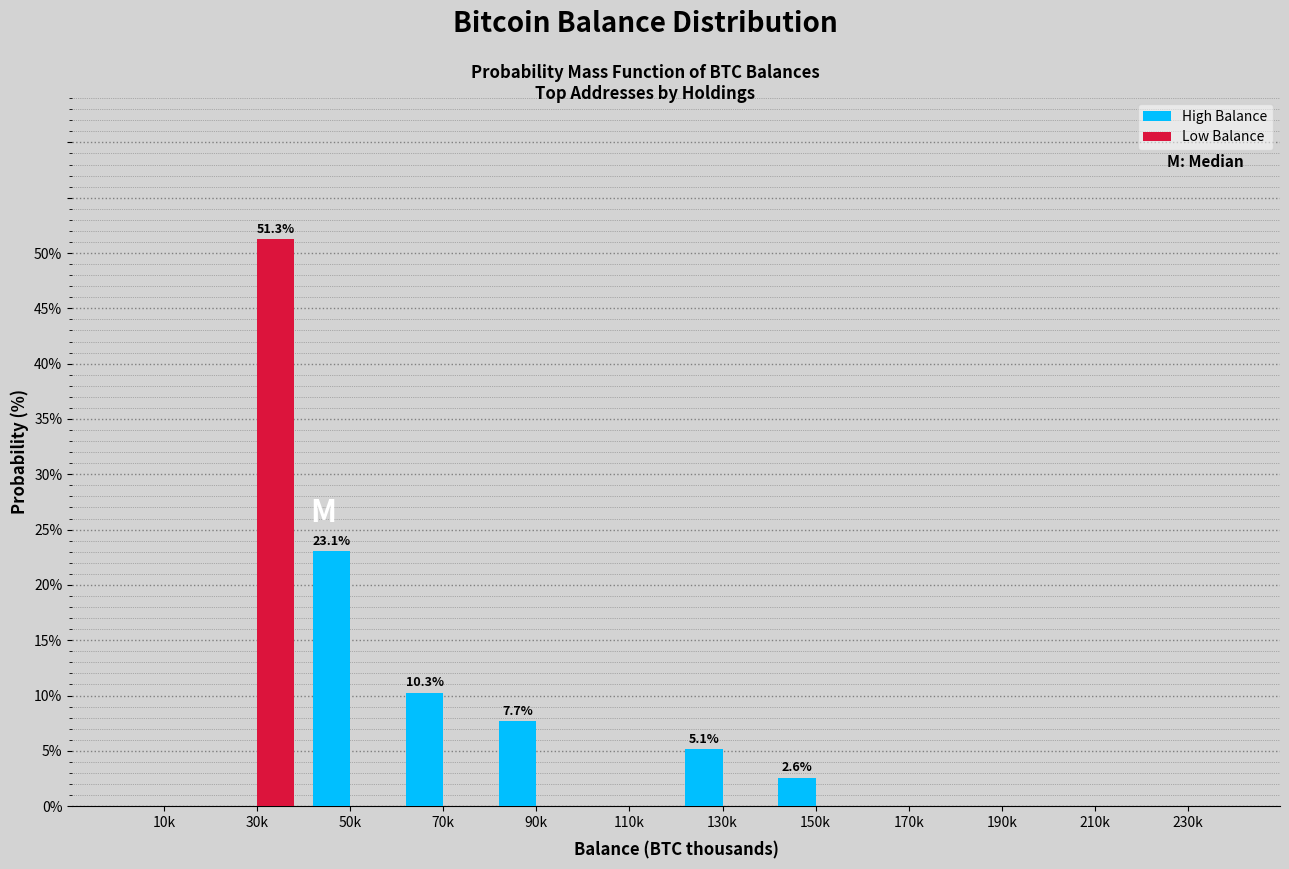

Reading left to right, extract all data points from this chart.

High Balance: 10k=0.0	30k=0.0	50k=23.1	70k=10.3	90k=7.7	110k=0.0	130k=5.1	150k=2.6	170k=0.0	190k=0.0	210k=0.0	230k=0.0
Low Balance: 10k=0.0	30k=51.3	50k=0.0	70k=0.0	90k=0.0	110k=0.0	130k=0.0	150k=0.0	170k=0.0	190k=0.0	210k=0.0	230k=0.0